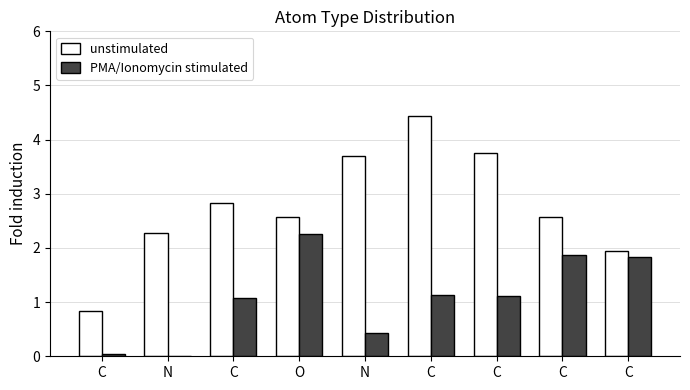

What is the difference between the PMA/Ionomycin stimulated values at N and O?

1.8